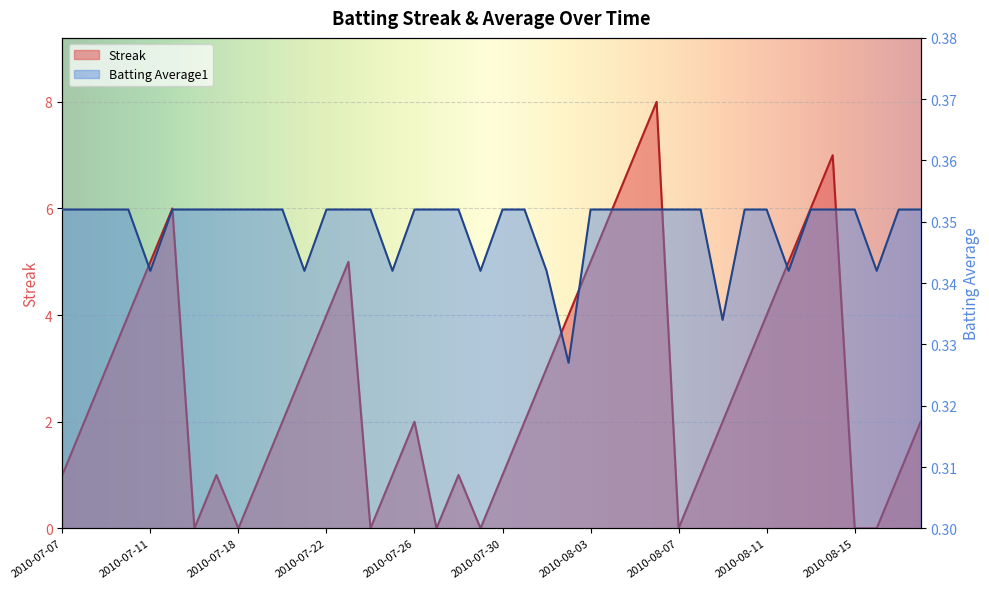

True or false: Streak has more than 2 interior local peaks.

True